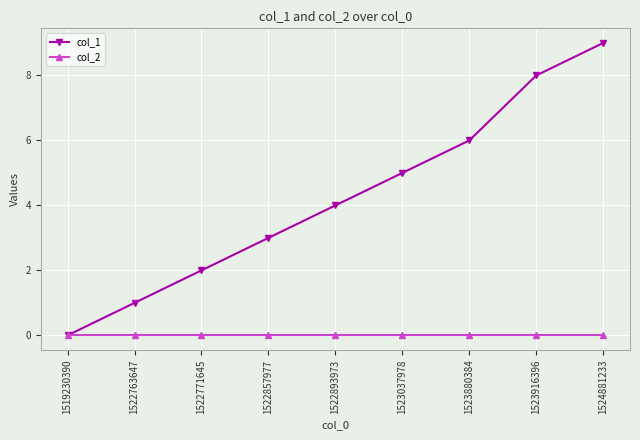

What is the greatest value displayed?

9